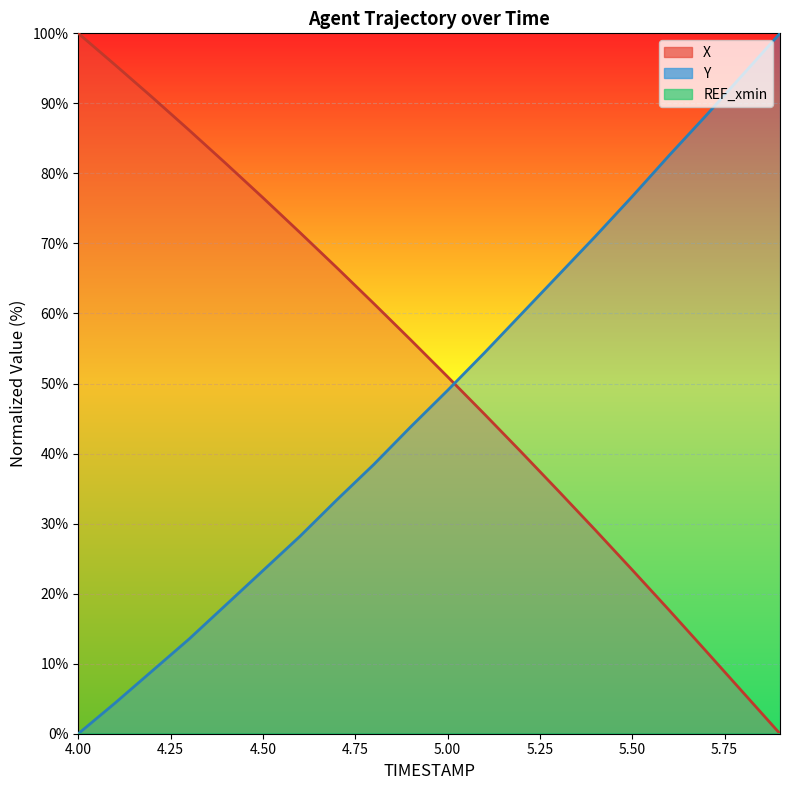

Reading left to right, list all the values displayed in this chart.

X: 4.0=100.0	4.1=95.5	4.2=90.9	4.3=86.2	4.4=81.4	4.5=76.5	4.6=71.6	4.7=66.5	4.8=61.4	4.9=56.2	5.0=51.0	5.1=45.6	5.2=40.2	5.3=34.7	5.4=29.1	5.5=23.4	5.6=17.6	5.7=11.8	5.8=5.9	5.9=0.0
Y: 4.0=0.0	4.1=4.4	4.2=9.0	4.3=13.5	4.4=18.4	4.5=23.3	4.6=28.2	4.7=33.4	4.8=38.4	4.9=43.8	5.0=49.0	5.1=54.4	5.2=59.9	5.3=65.5	5.4=71.0	5.5=76.7	5.6=82.6	5.7=88.3	5.8=94.1	5.9=100.0